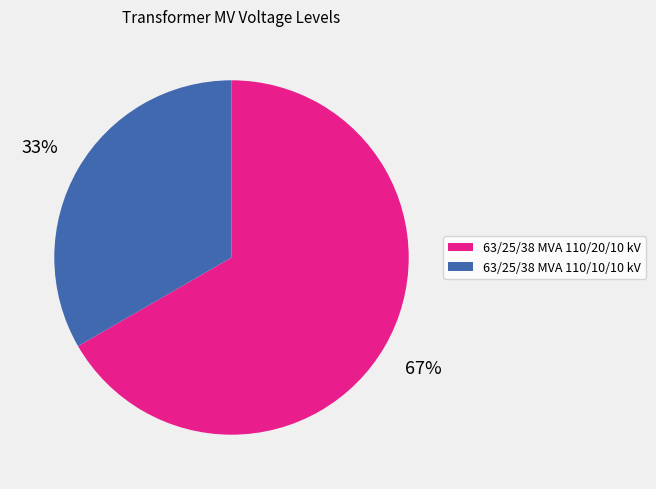

What is the majority slice?

63/25/38 MVA 110/20/10 kV